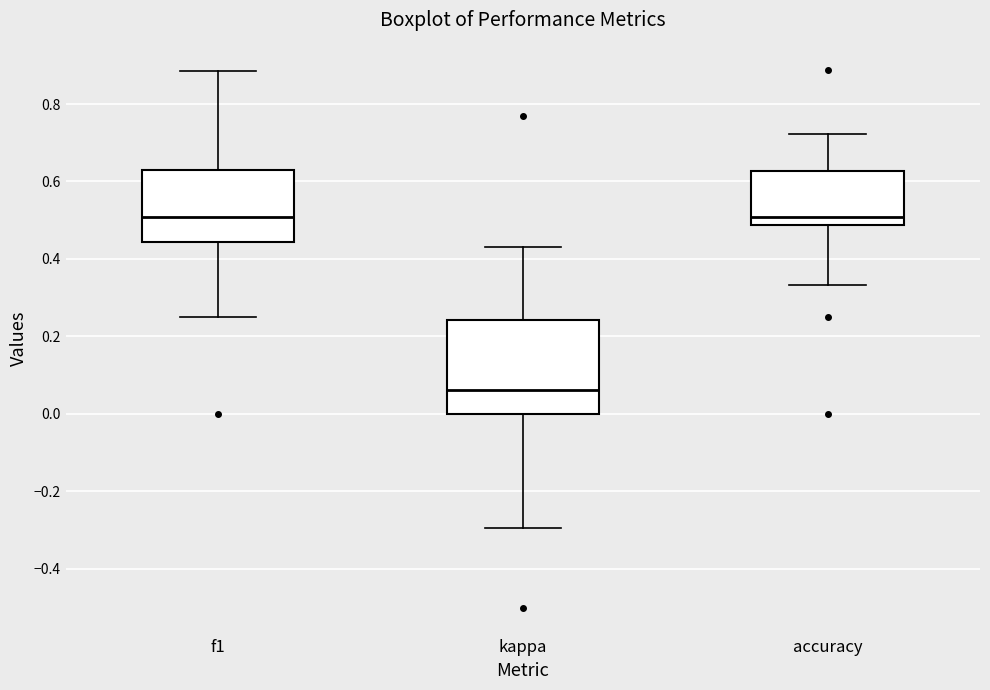

Comparing the boxes themselves (not the whiskers), which one is the tallest?

kappa